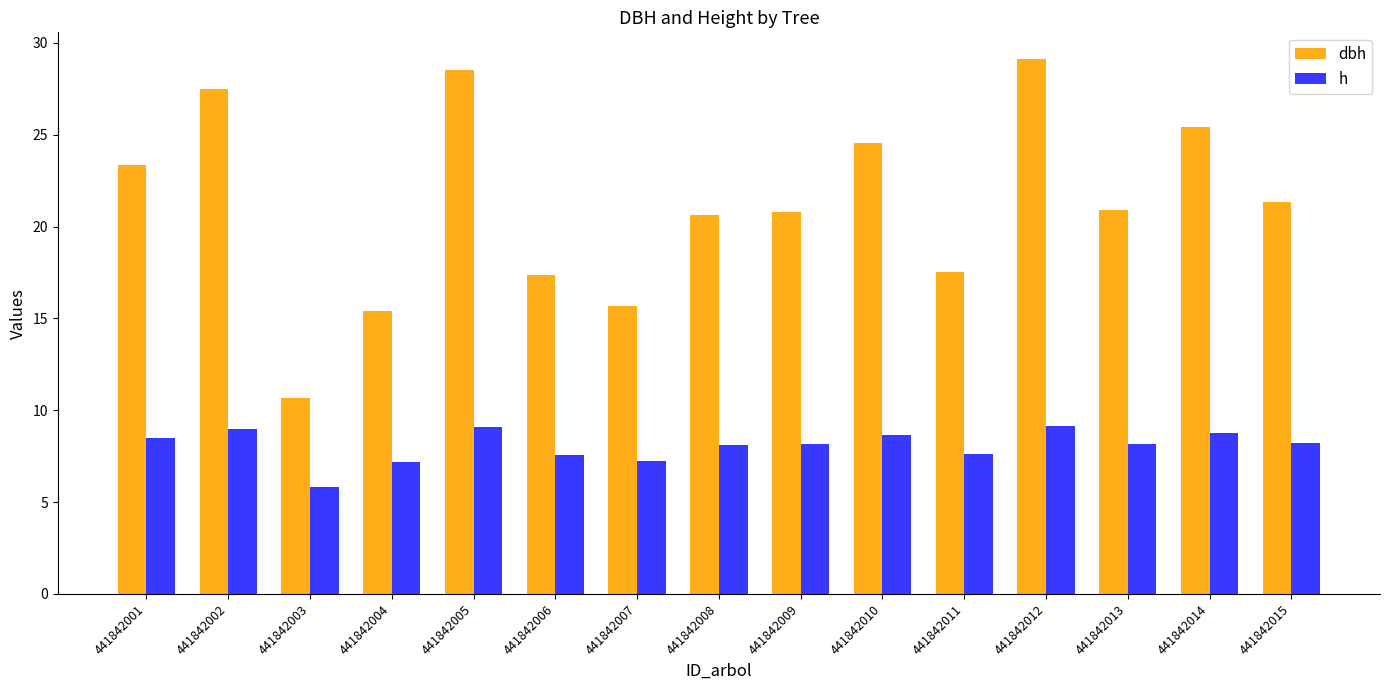

Rank the series by their maximum value, from highest to lowest.

dbh, h